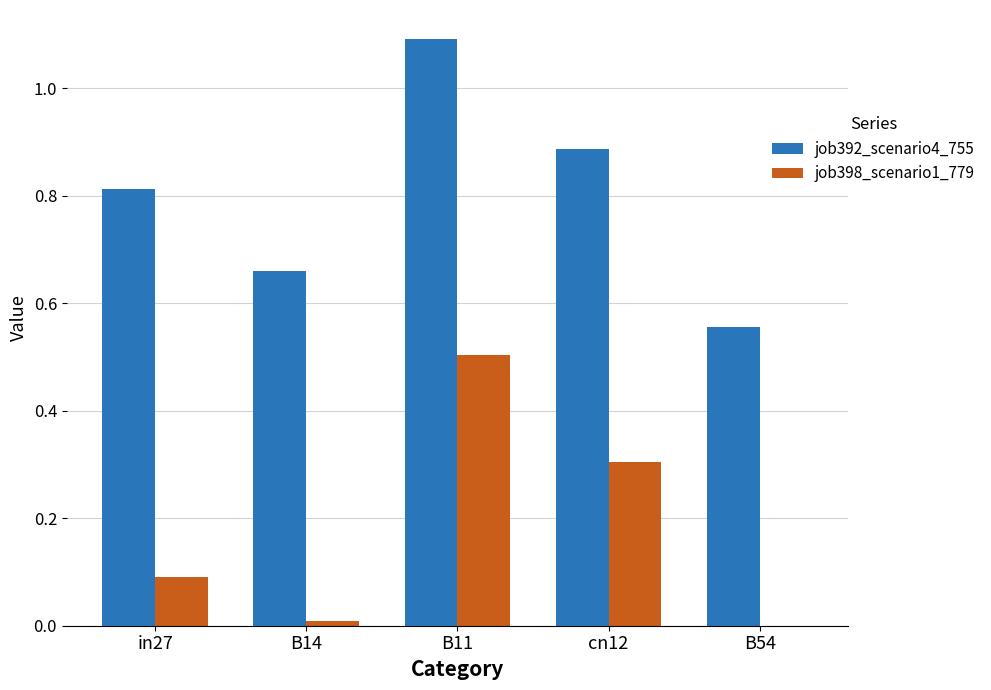

Is it true that job392_scenario4_755 equals 0.5 at in27?

False